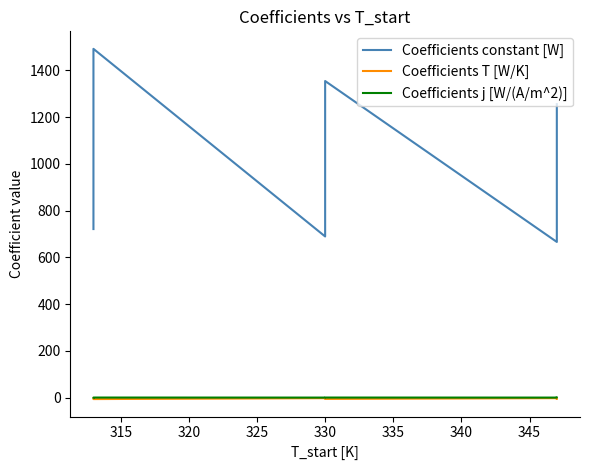

List the series in order of their peak value, highest first.

Coefficients constant [W], Coefficients j [W/(A/m^2)], Coefficients T [W/K]